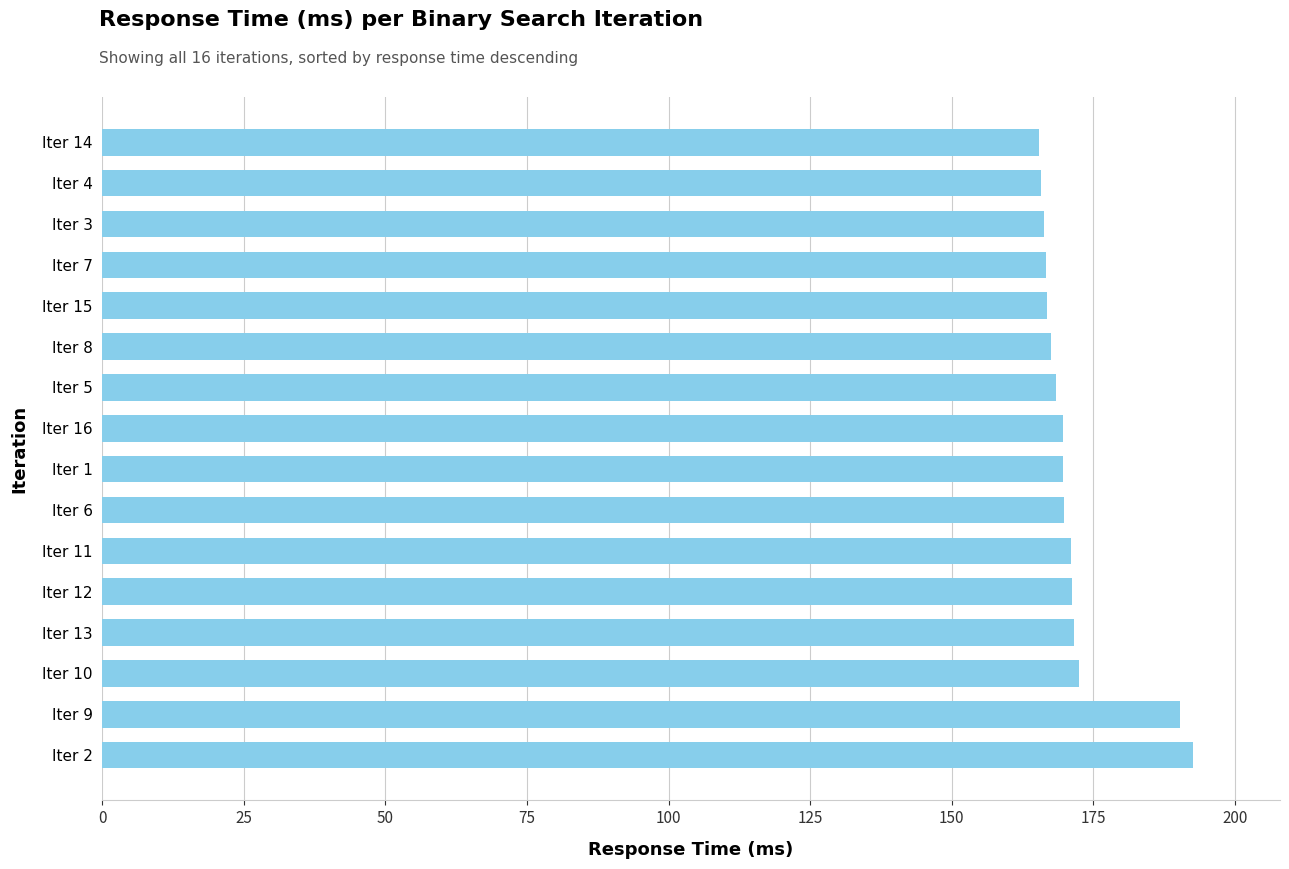

Is it true that the value at Iter 13 is 260.8?

False